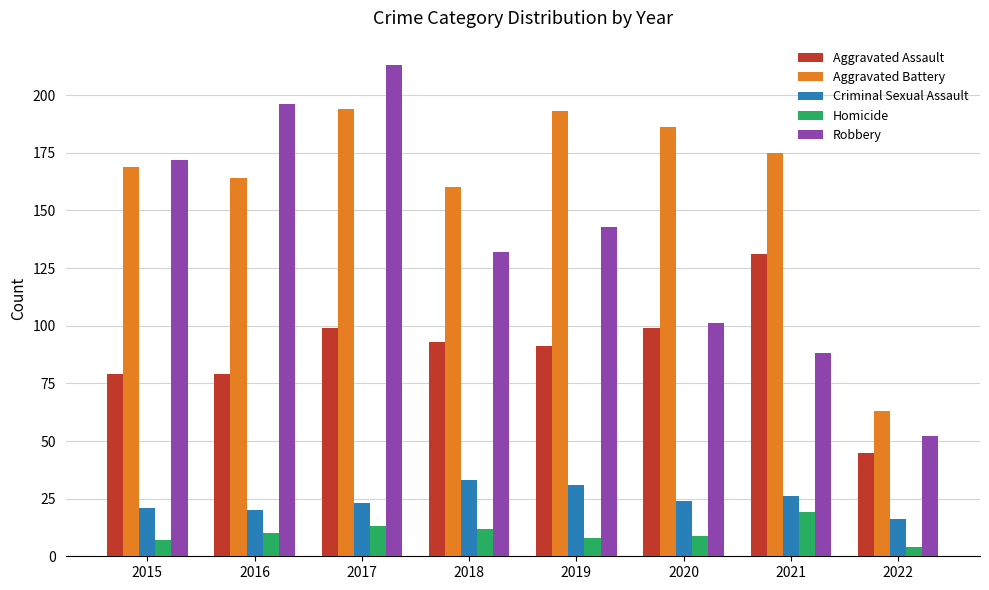

Count the number of data series in this chart.

5